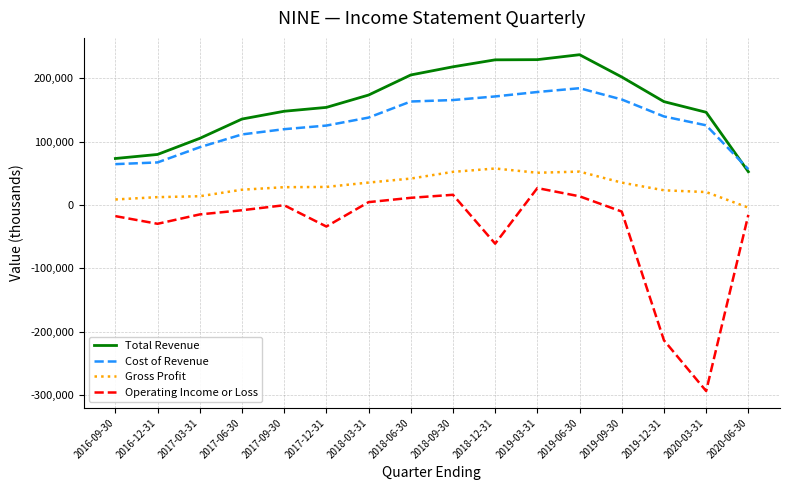

What is the minimum value shown in the chart?

-293600